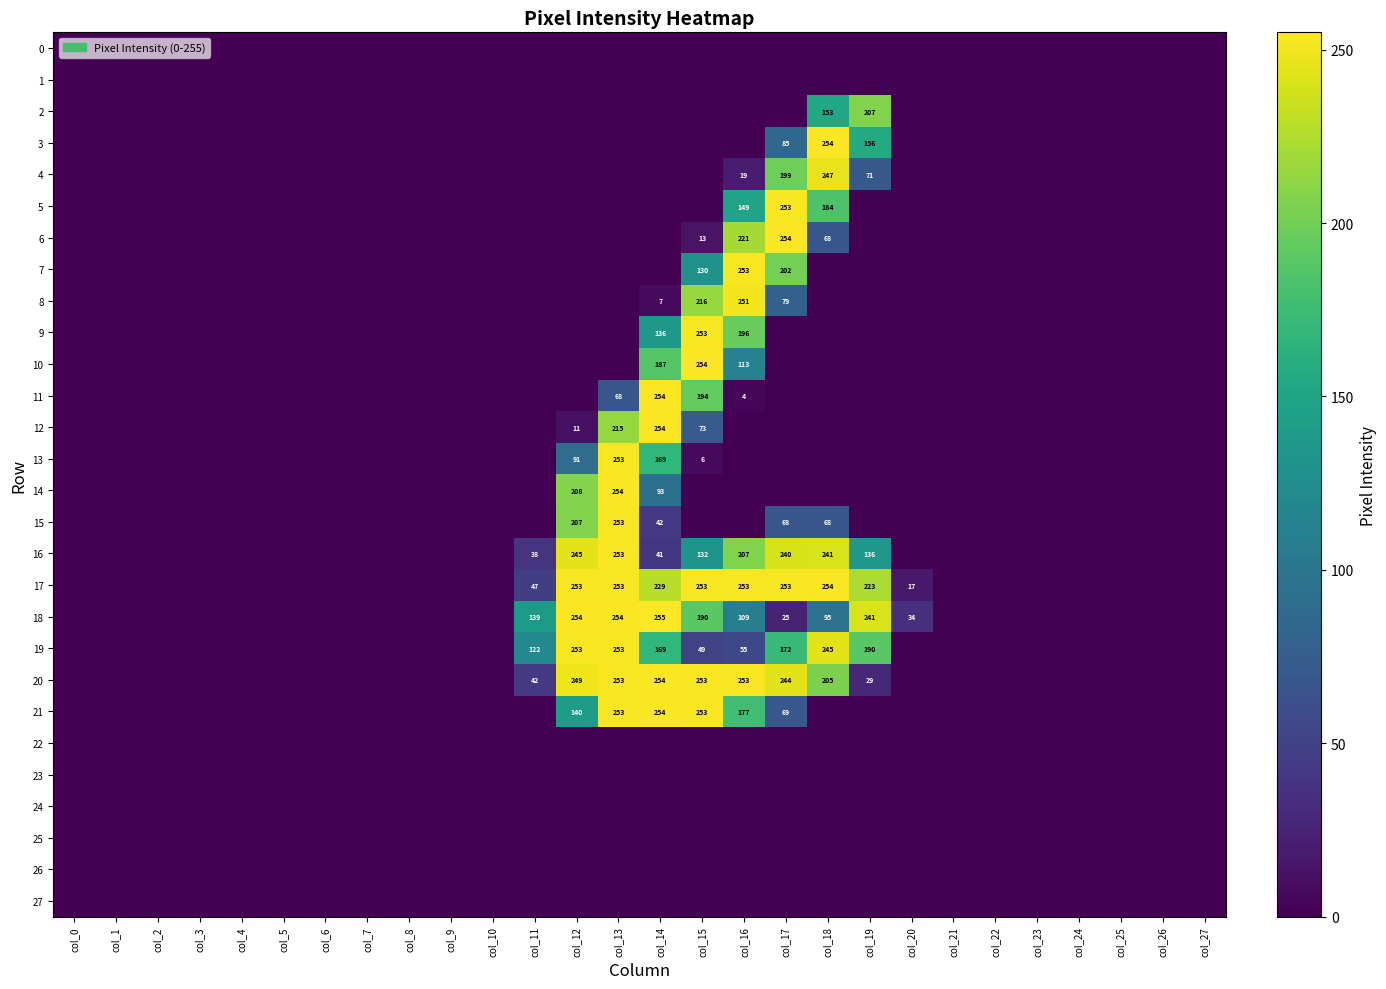

What is the average value of the 5 series?

21